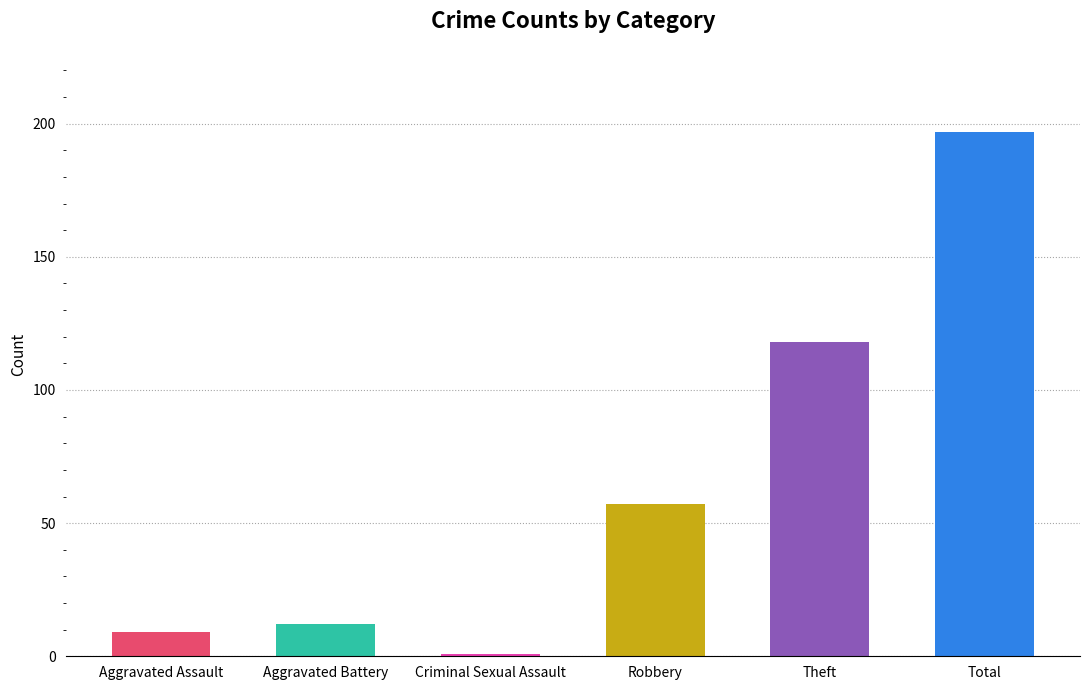

Is it true that the value at Robbery is 38?

False